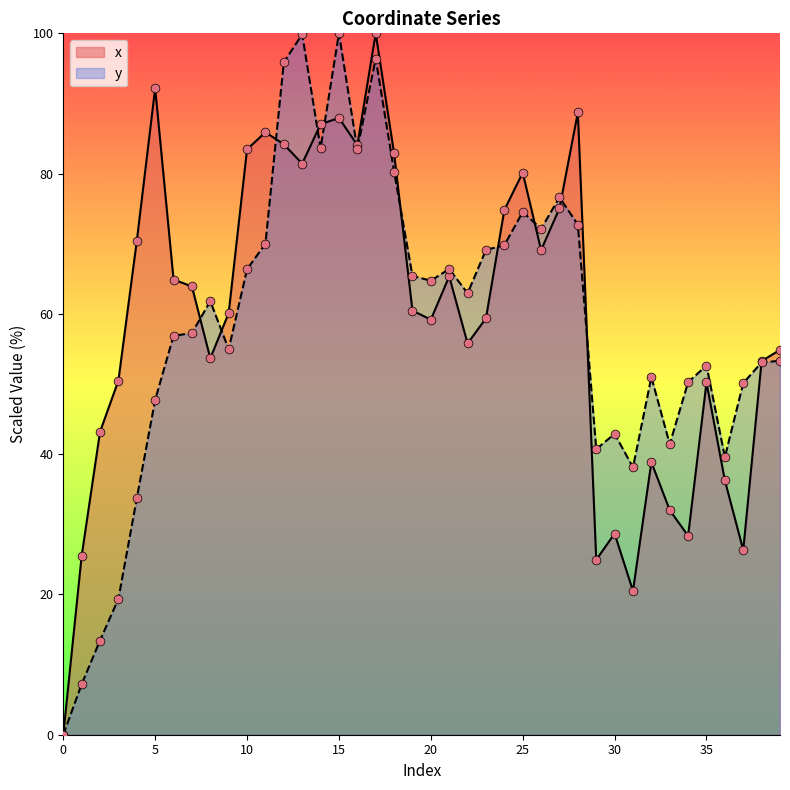

Is the value of y at 22 greater than the value of x at 33?

Yes